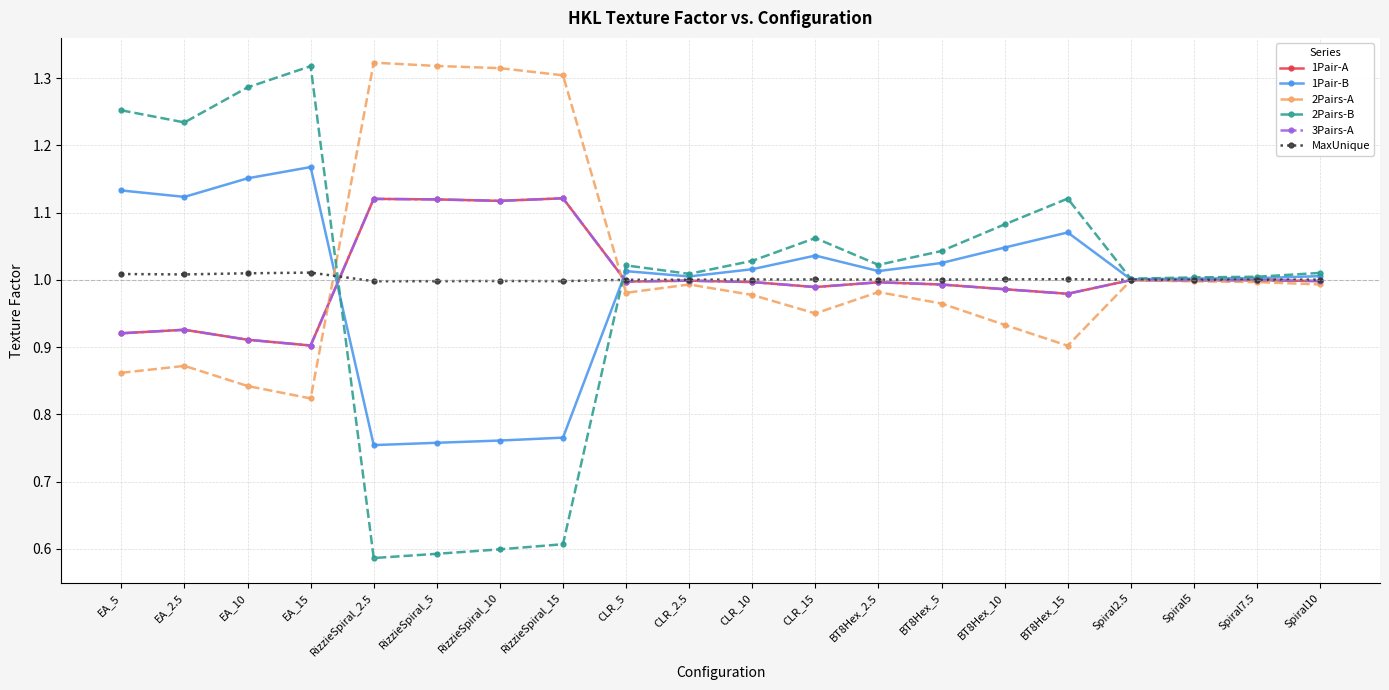

Is this an area chart (filled region under the line)?

No